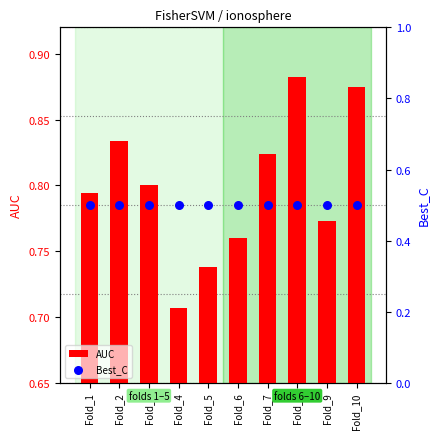

Which series contains the highest Y value?

AUC